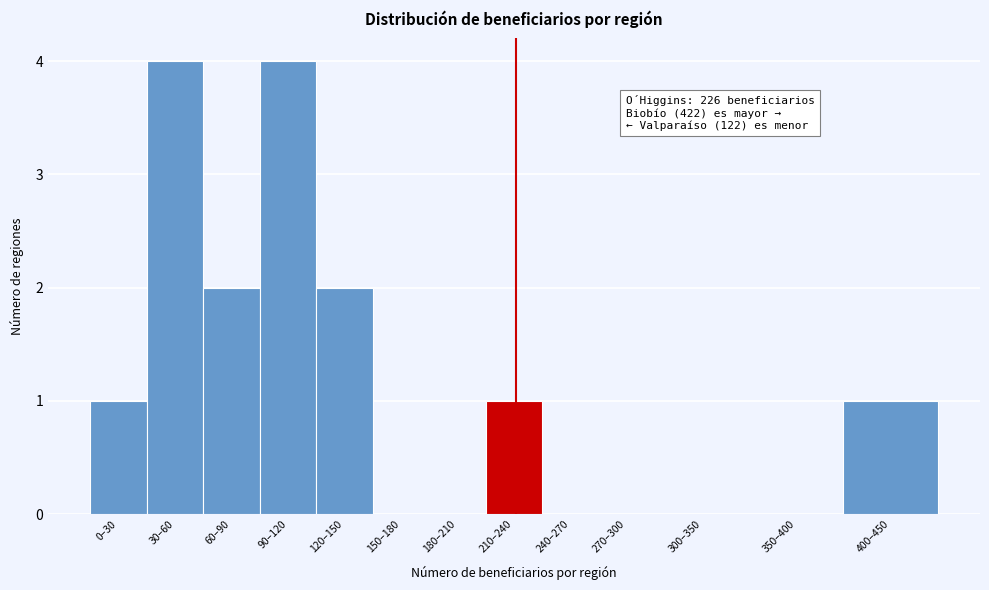

Reading left to right, what are all the values shown in this chart?

0–30=1	30–60=4	60–90=2	90–120=4	120–150=2	150–180=0	180–210=0	210–240=1	240–270=0	270–300=0	300–350=0	350–400=0	400–450=1